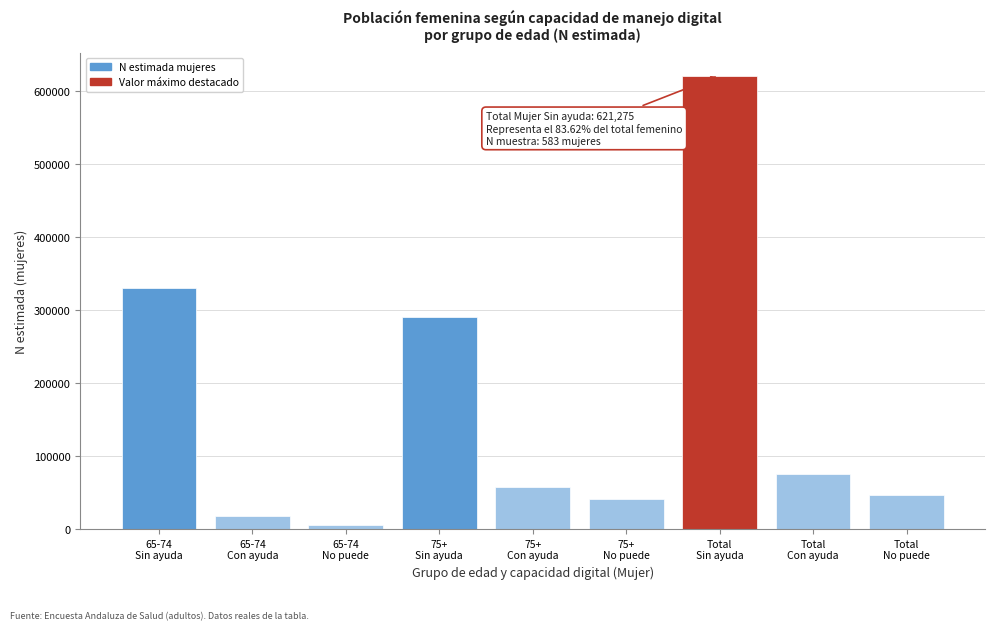

Reading left to right, transcribe all the data shown in this chart.

330561	17734	5702	290714	58000	40265	621275	75733	45967